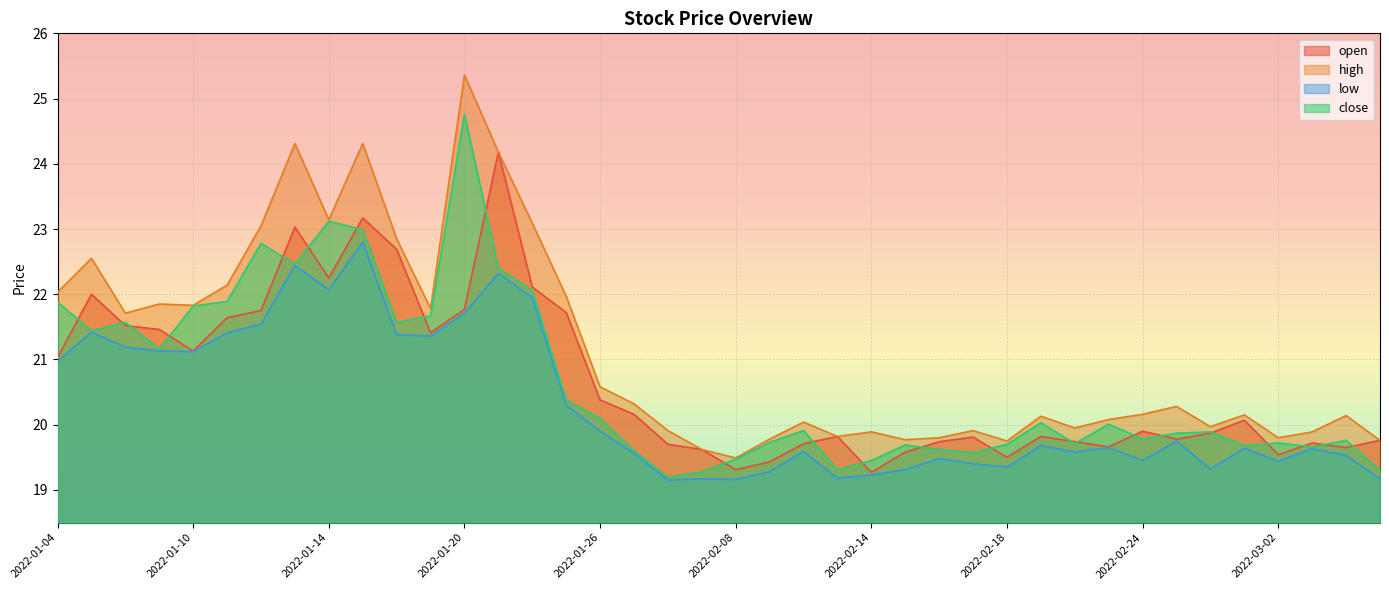

What is the value of the high point at the 6th from the left?

22.1